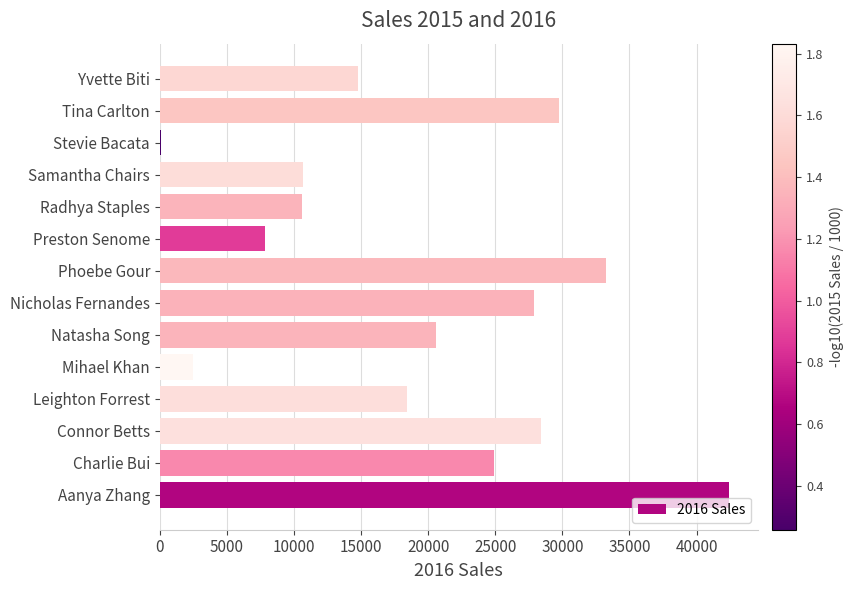

Are the bars grouped side by side (vs. stacked)?

No